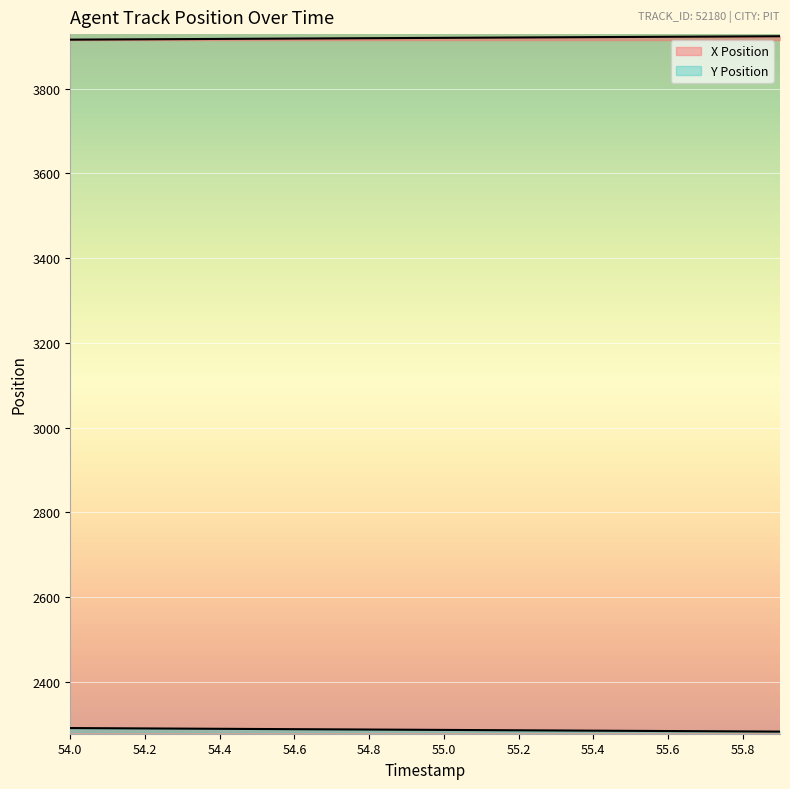

The Y Position series shows 2285.4 at 55.3. True or false?

True